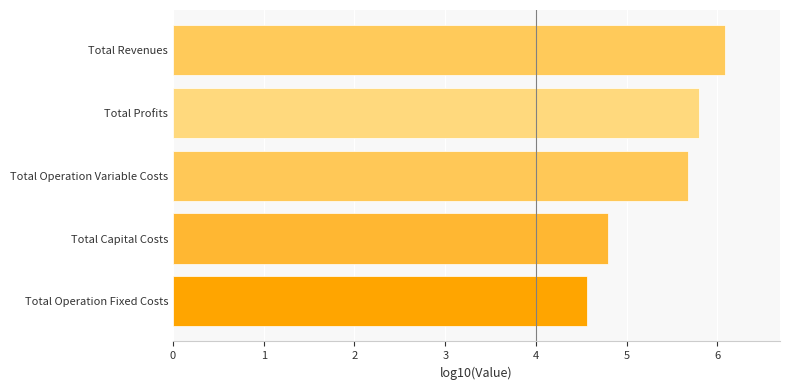

What is the average value?

5.4